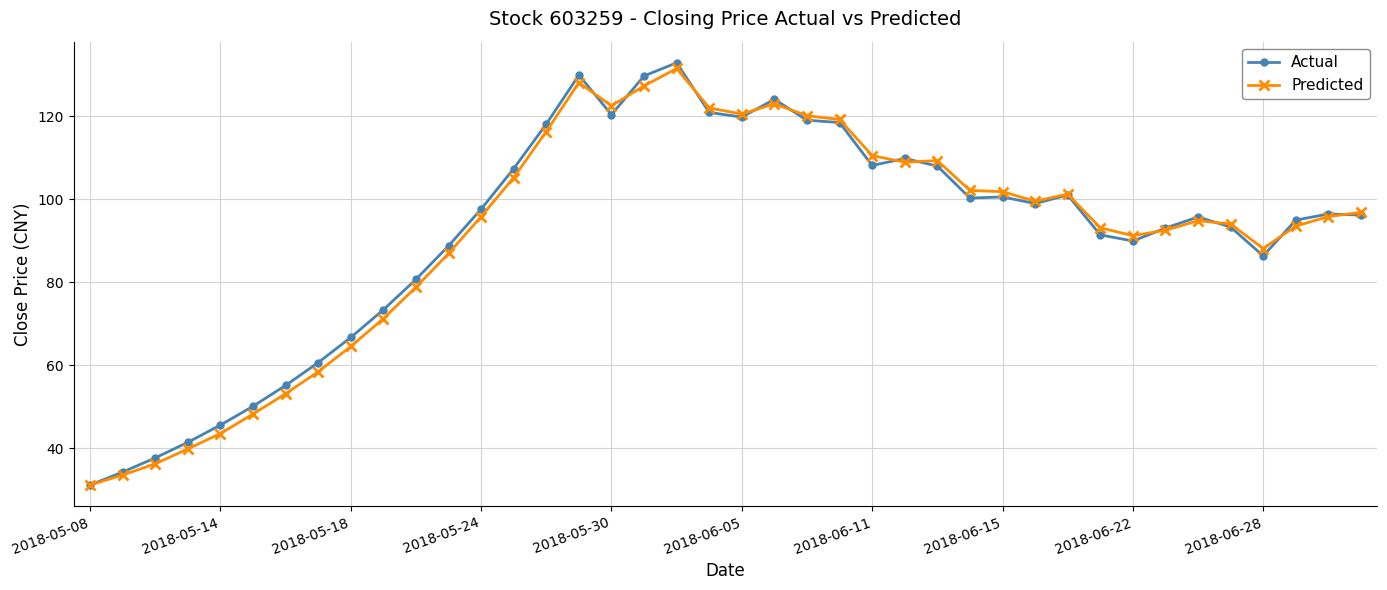

What is the value of the Predicted point at the 14th from the left?

105.2